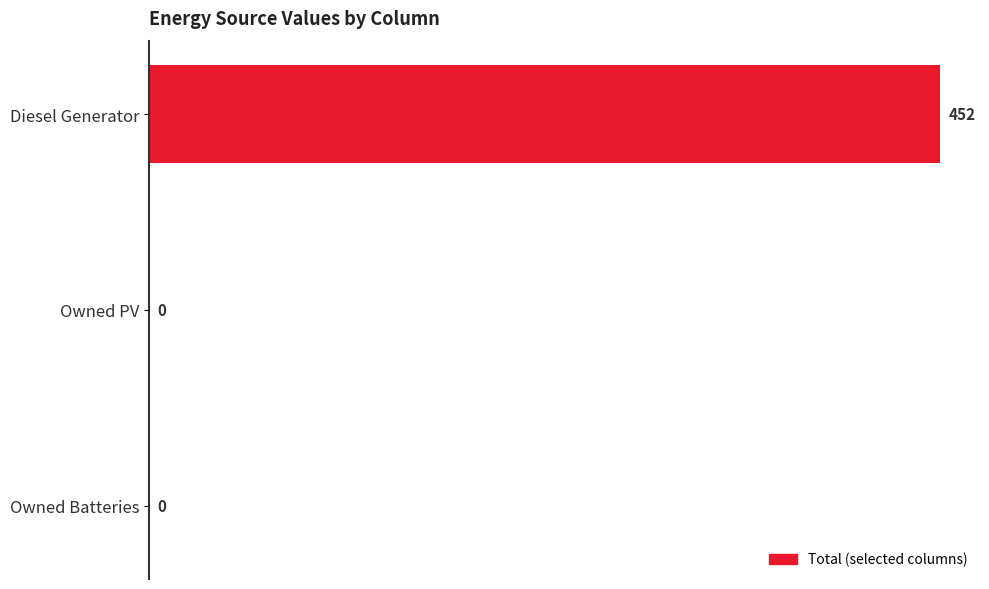

The value at Diesel Generator is 192. True or false?

False